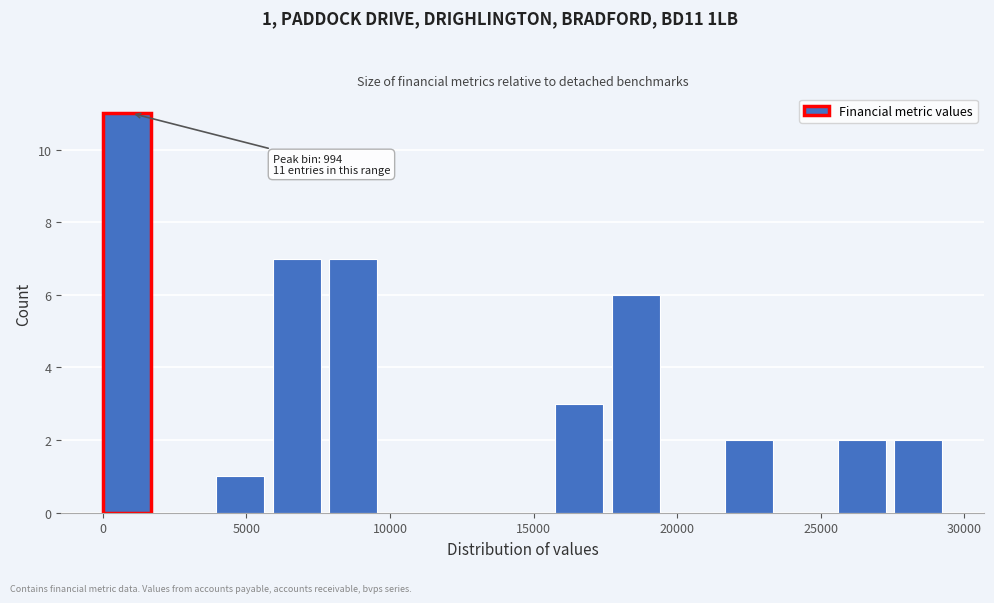

Around what value on the x-axis is the tallest bar? Give the approximate position of its centre, as read against the axis.

1000